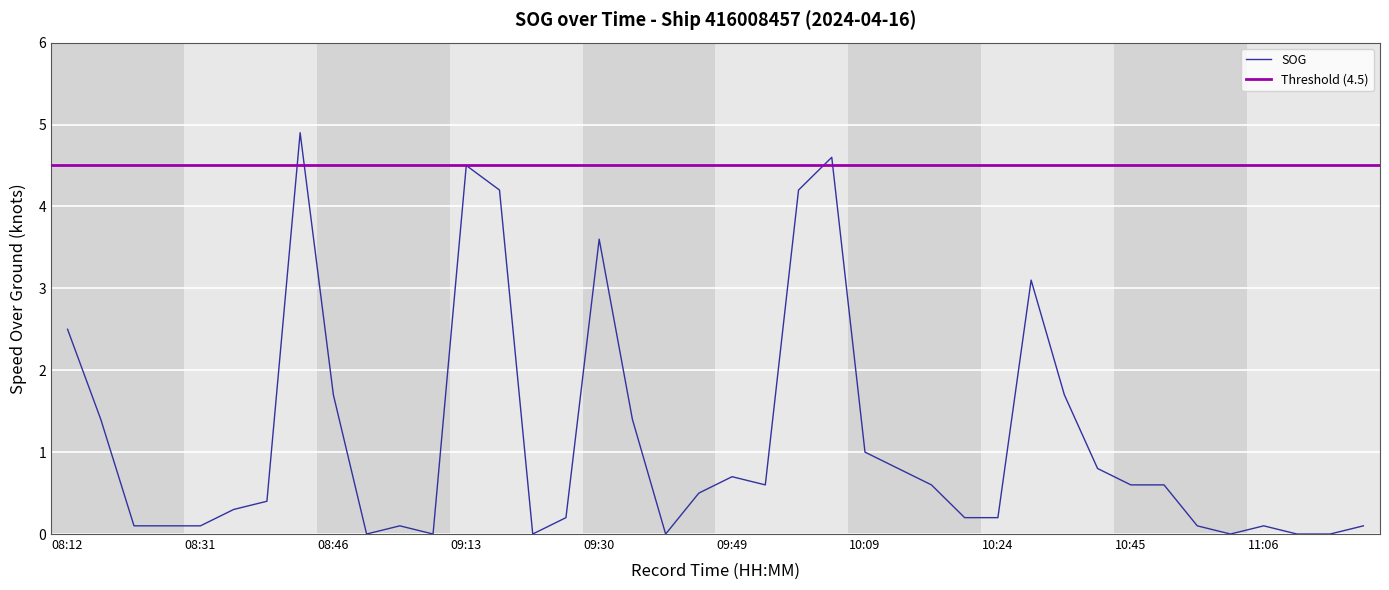

What position from the right is 10:45?

8